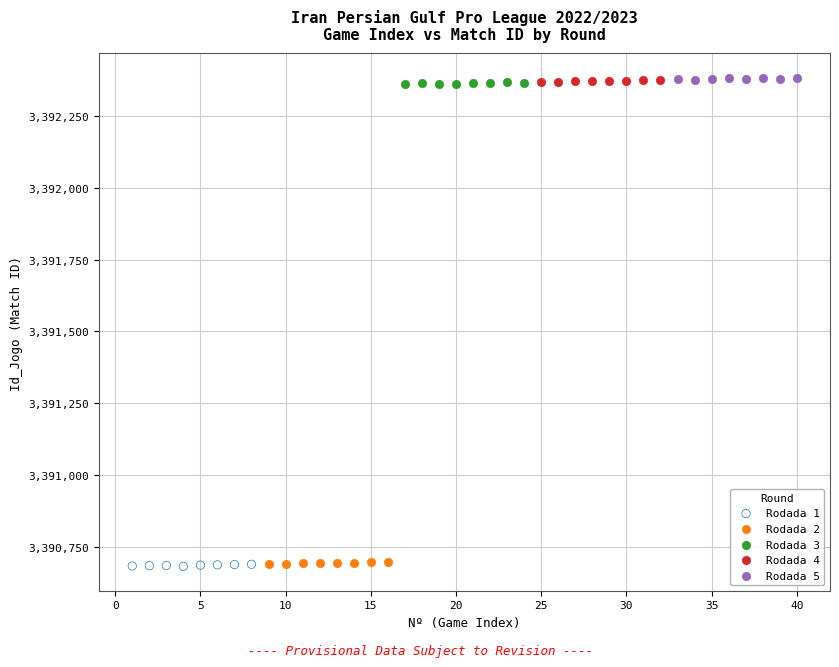

What are all the series names shown in the legend?

Rodada 1, Rodada 2, Rodada 3, Rodada 4, Rodada 5